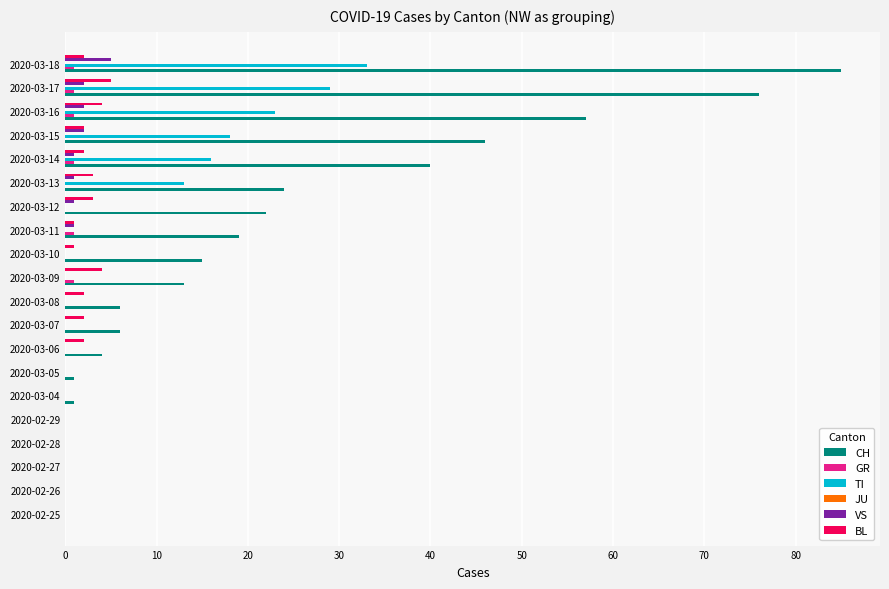

The TI series shows 51 at 2020-03-18. True or false?

False